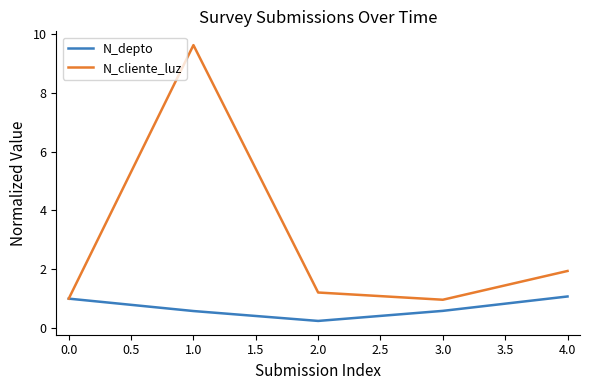

Where is N_cliente_luz nearest to the value 5?

4.0